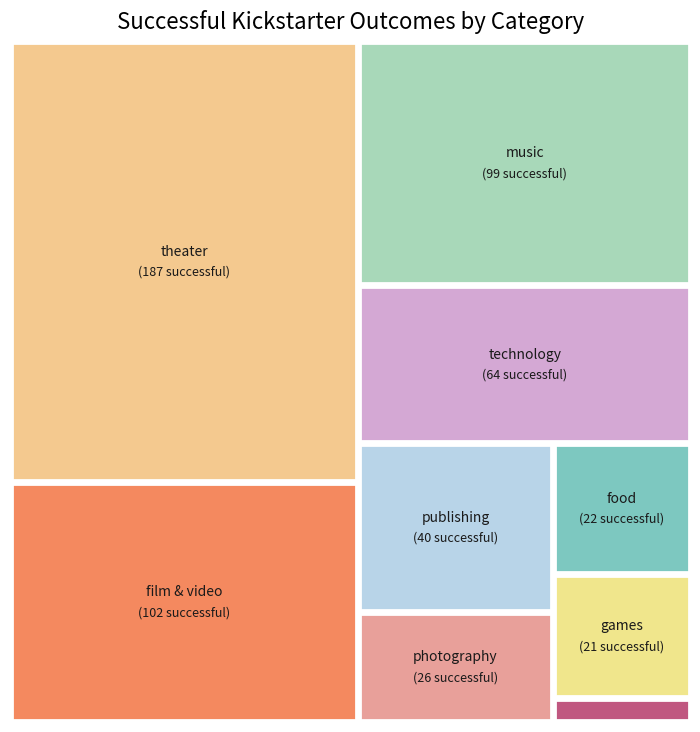

To the nearest percent, what is the difference between the film & video and games slice percentages?

14%